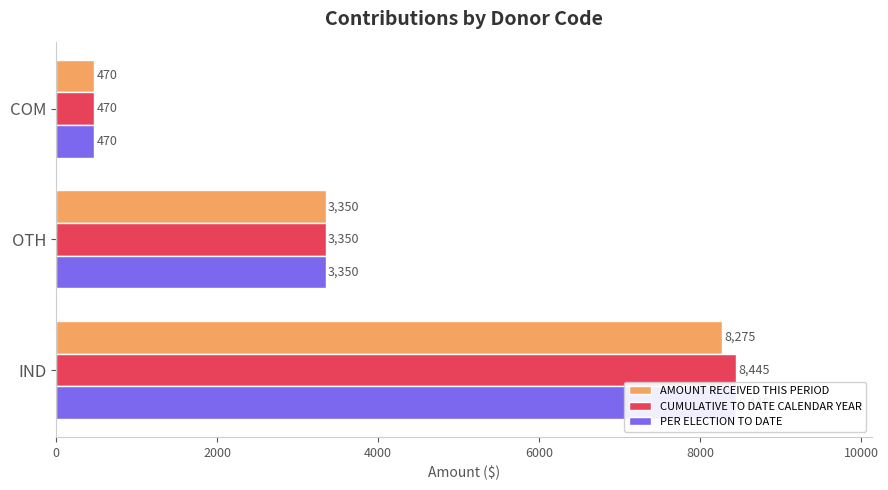

What is the total value across all series at COM?

1410